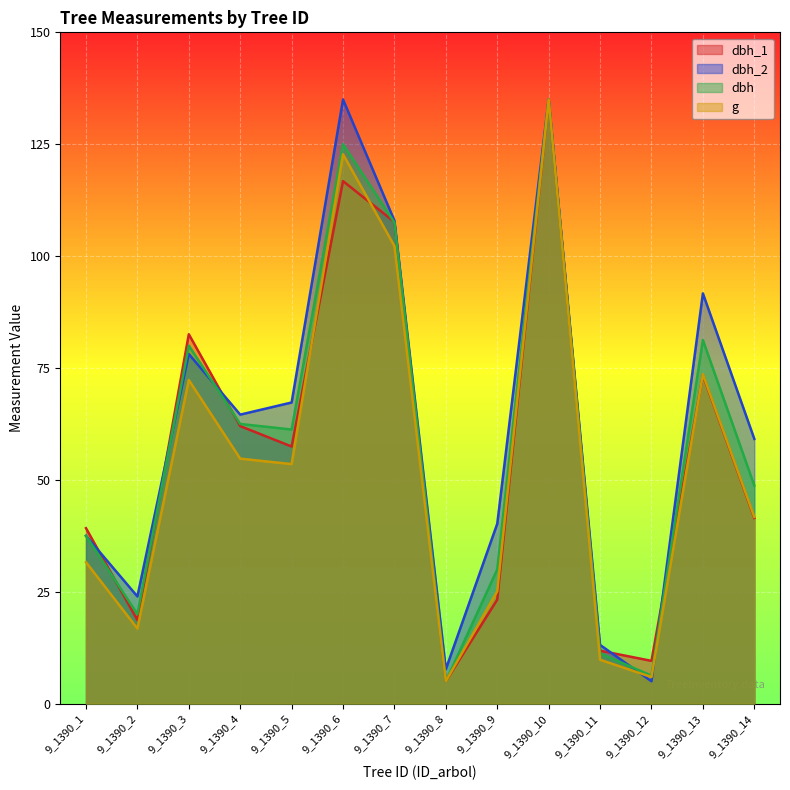

Reading right to left, transcribe all the data shown in this chart.

dbh_1: 41.5	73.4	9.6	11.8	135.0	23.2	5.0	107.6	116.8	57.5	62.0	82.5	18.7	39.2
dbh_2: 59.2	91.7	5.0	13.1	135.0	40.2	7.7	107.9	135.0	67.3	64.6	78.1	24.0	37.5
dbh: 48.7	81.2	6.2	11.2	135.0	30.0	5.0	107.5	125.0	61.2	62.5	80.0	20.0	37.5
g: 41.7	73.6	5.9	9.8	135.0	25.1	5.0	102.3	122.8	53.5	54.7	72.3	16.8	31.6